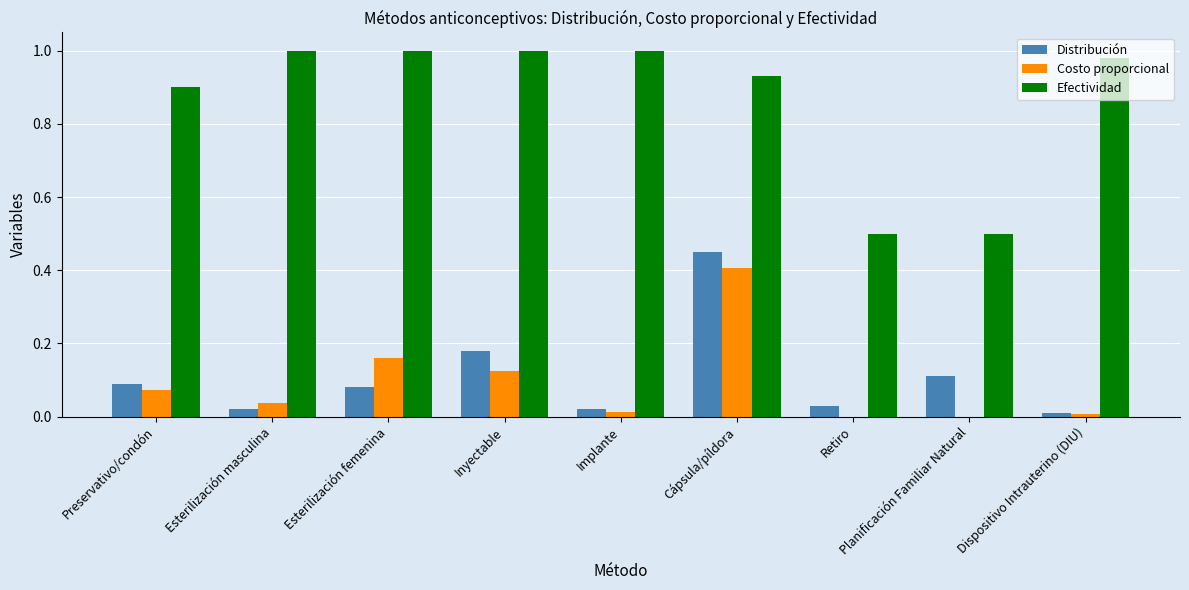

Does the chart contain stacked bars?

No